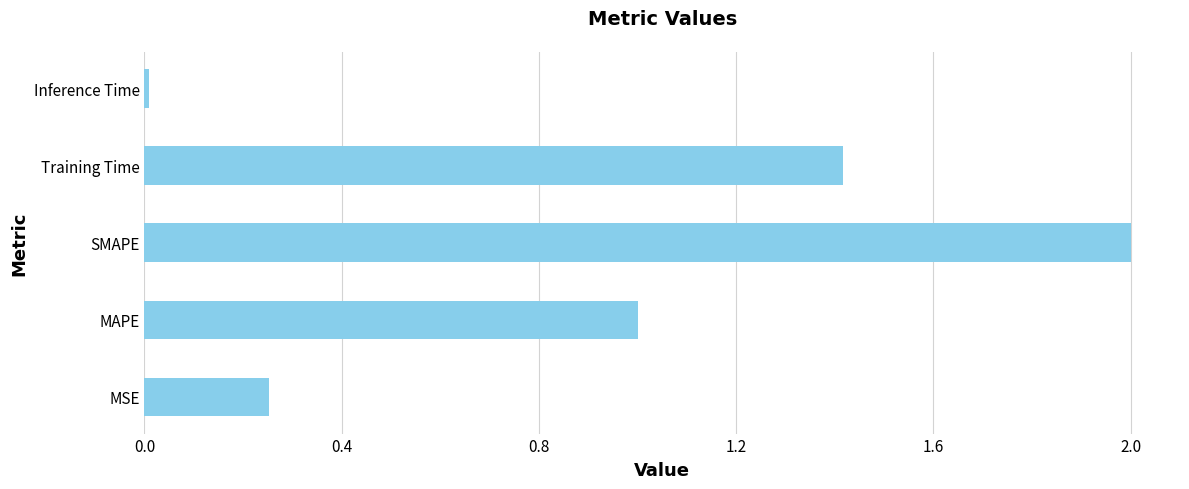

Is it true that the value at MSE is 0.1?

False